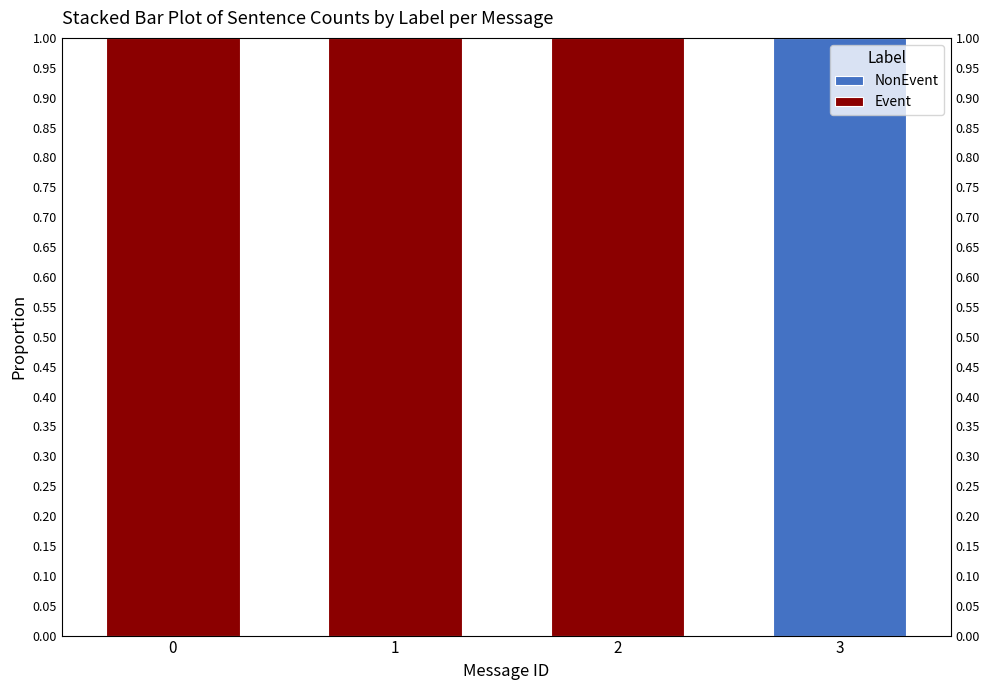

Is the value of NonEvent at 2 greater than the value of Event at 2?

No